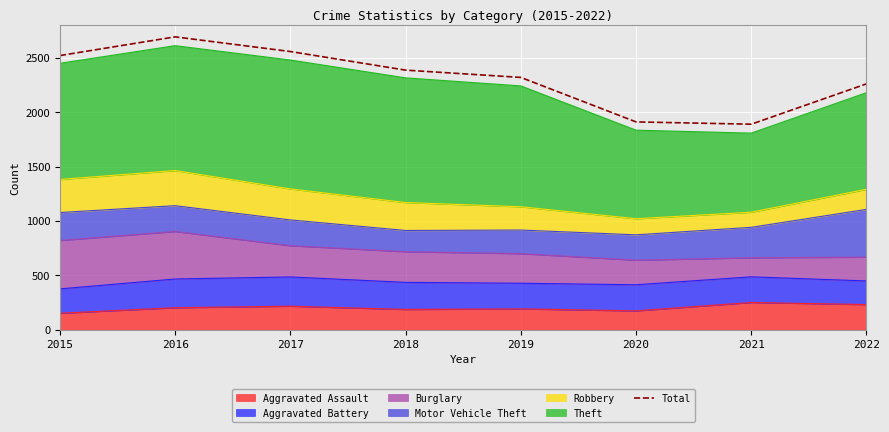

Which category has the lowest value across all series?

2021